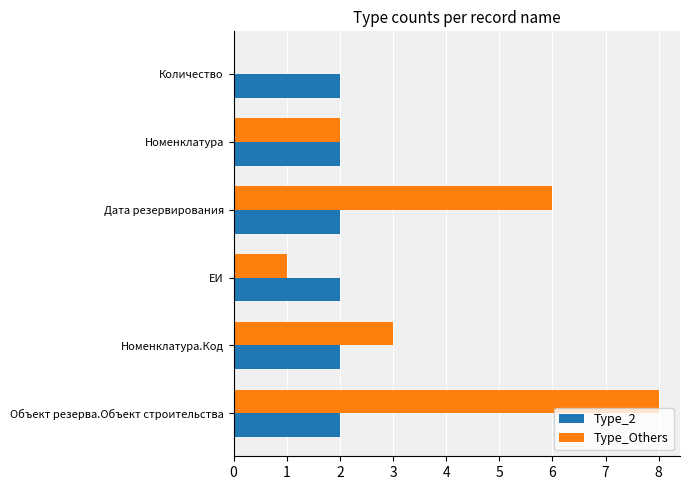

The Type_Others series shows 0 at Количество. True or false?

True